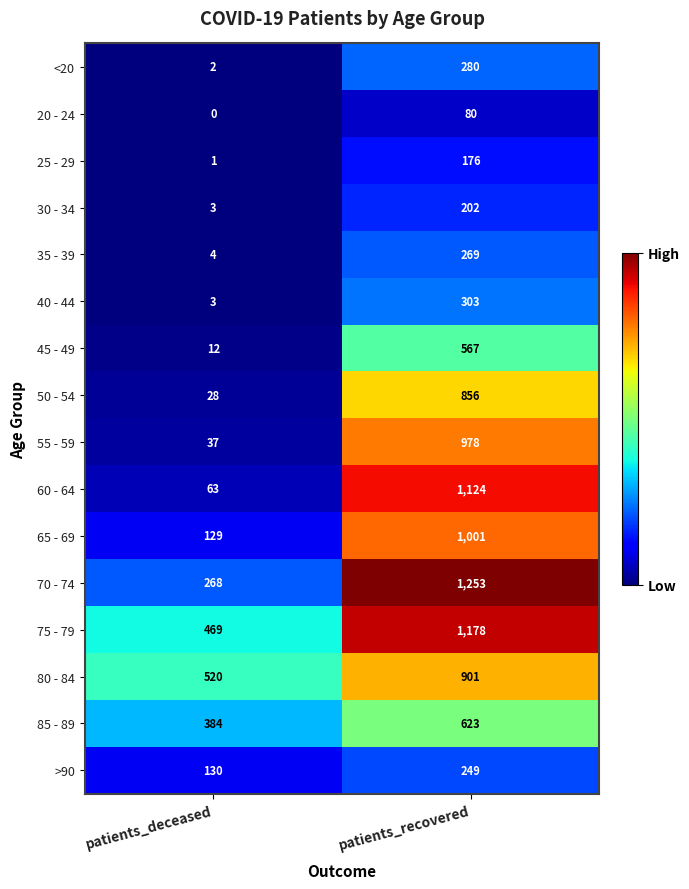

At how many categories does at least one series exceed 967?

1